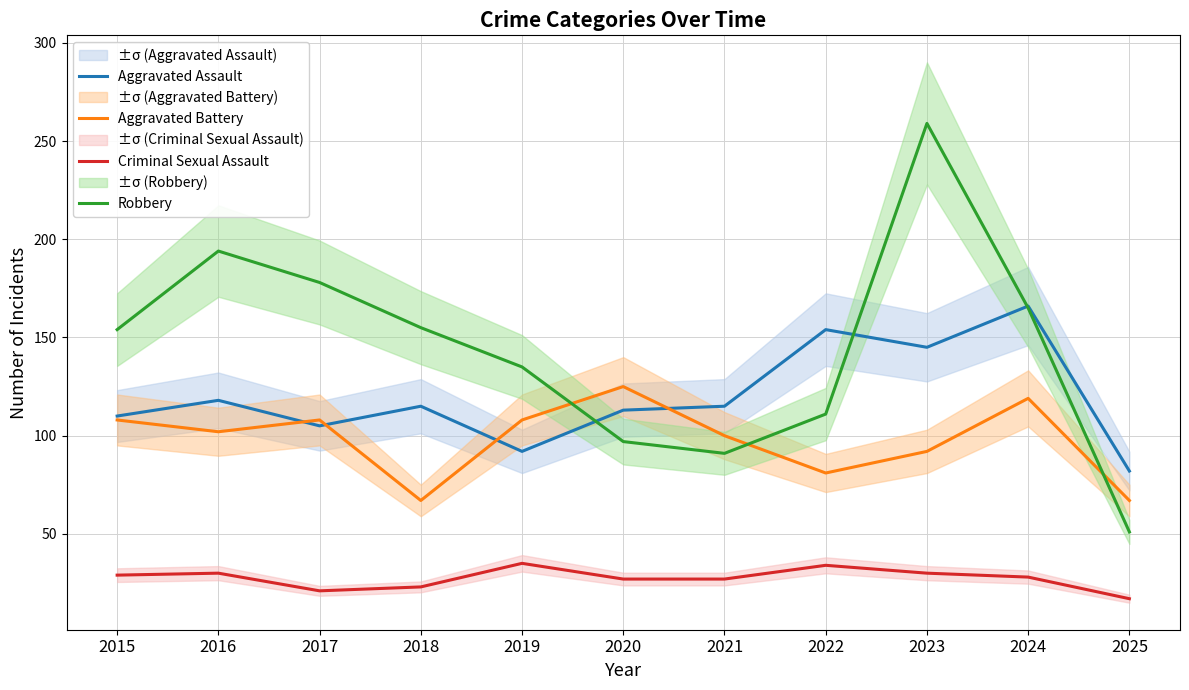

Is it true that Criminal Sexual Assault equals 30 at 2016?

True